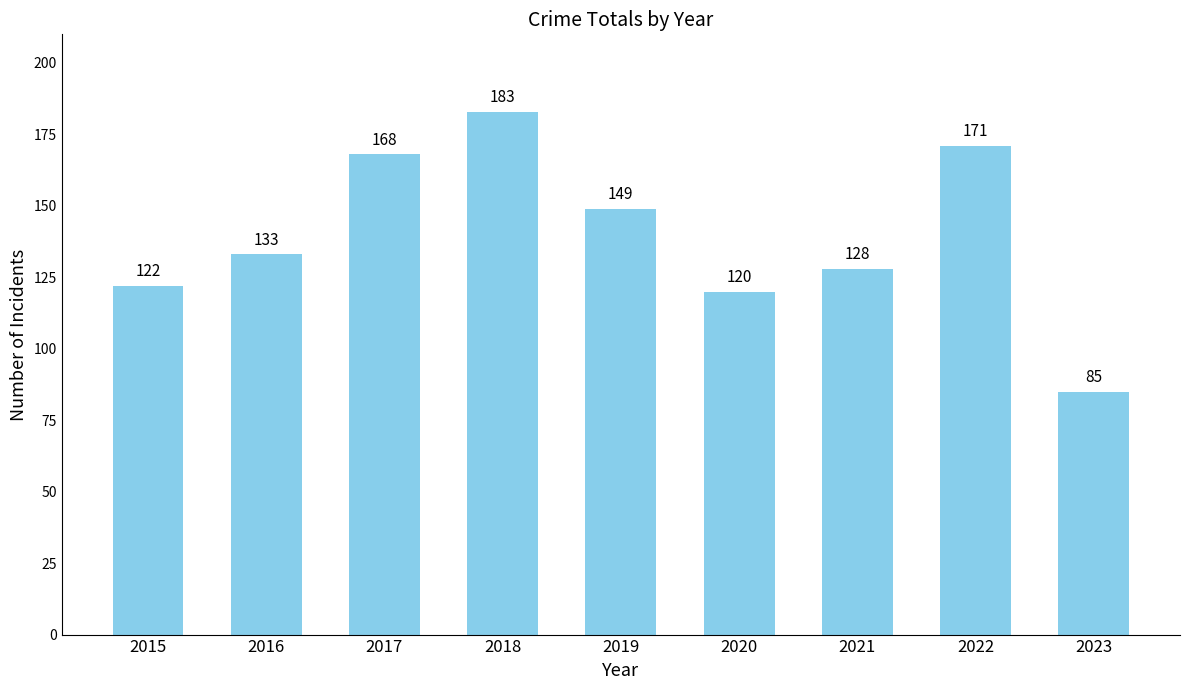

List the labels in order of value, smallest first.

2023, 2020, 2015, 2021, 2016, 2019, 2017, 2022, 2018